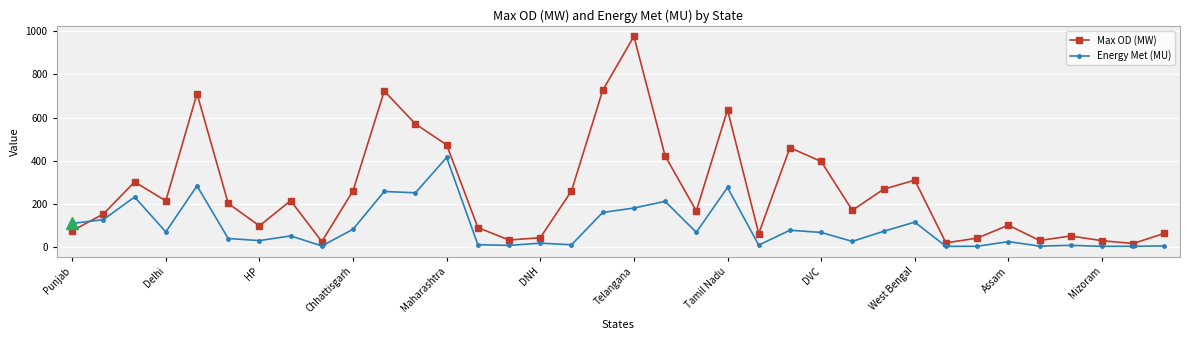

What is the value of the Max OD (MW) point at the 18th from the left?

726.0